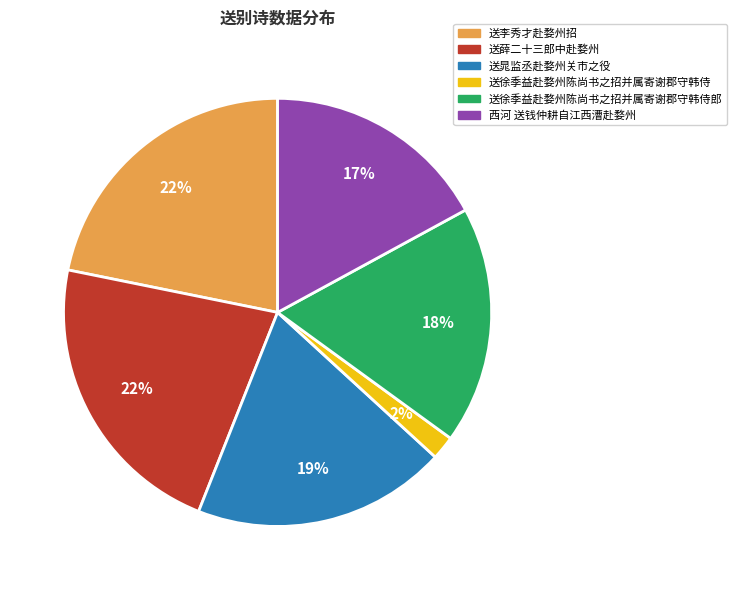

Between 送晁监丞赴婺州关市之役 and 送徐季益赴婺州陈尚书之招并属寄谢郡守韩侍, which is larger?

送晁监丞赴婺州关市之役